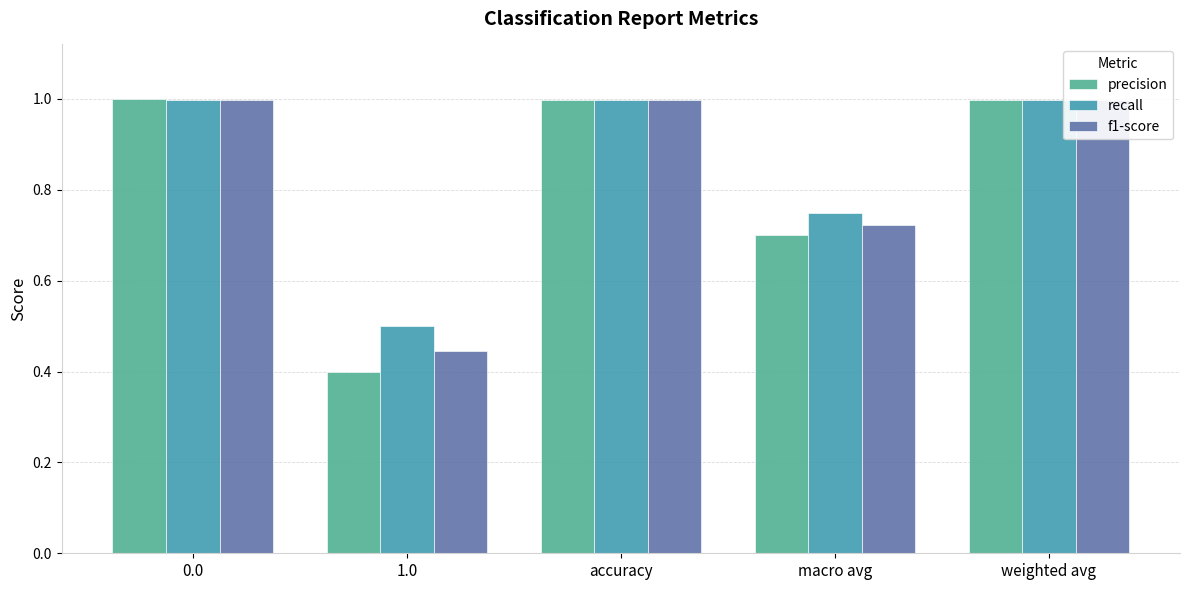

What is the maximum value shown in the chart?

1.0